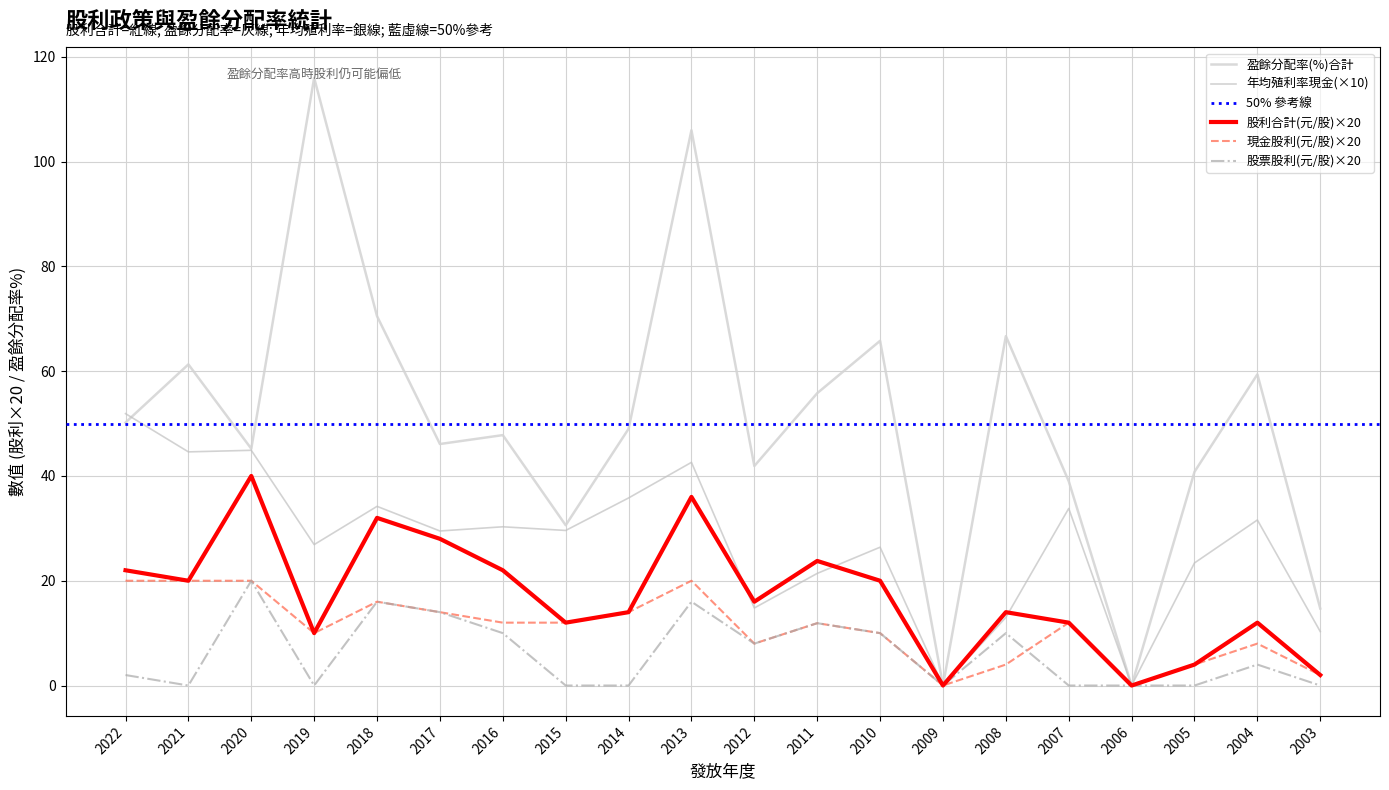

Does the chart have visible grid lines?

Yes